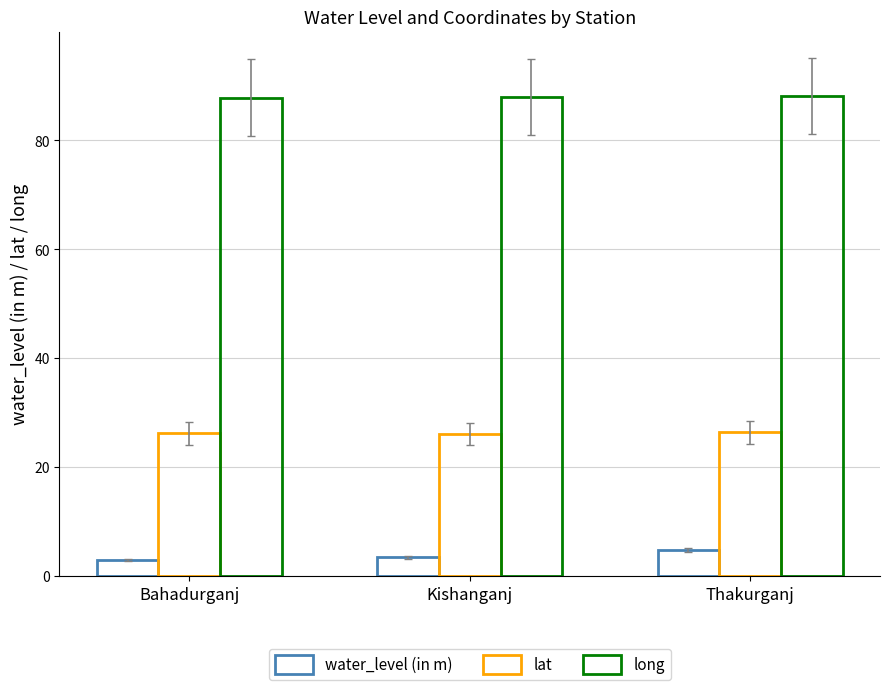

What value does the long series have at Thakurganj?

88.2